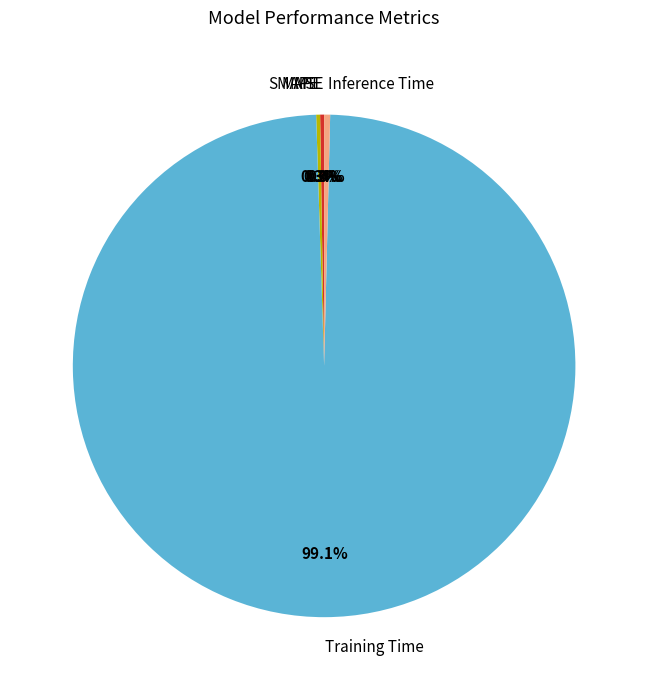

Which category has the biggest portion of the pie?

Training Time